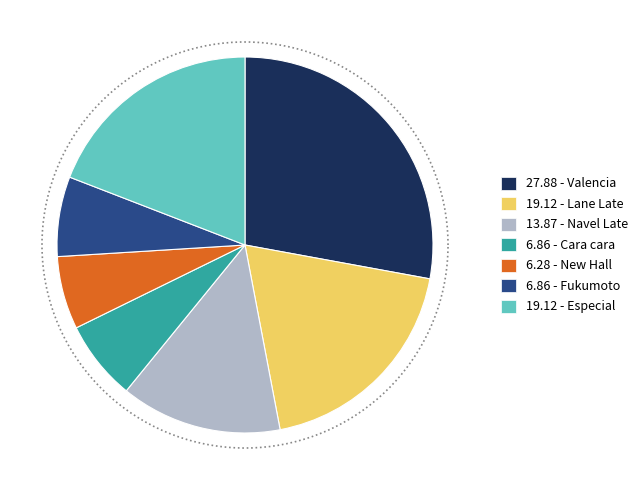

What percentage is the New Hall slice, to the nearest percent?

6%